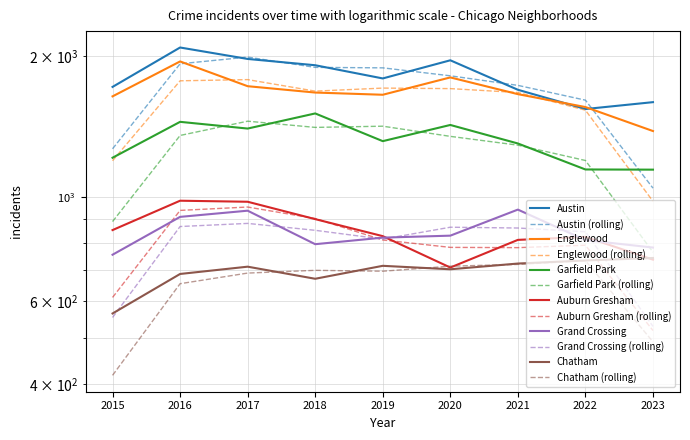

What is the average value of the Grand Crossing series?

841